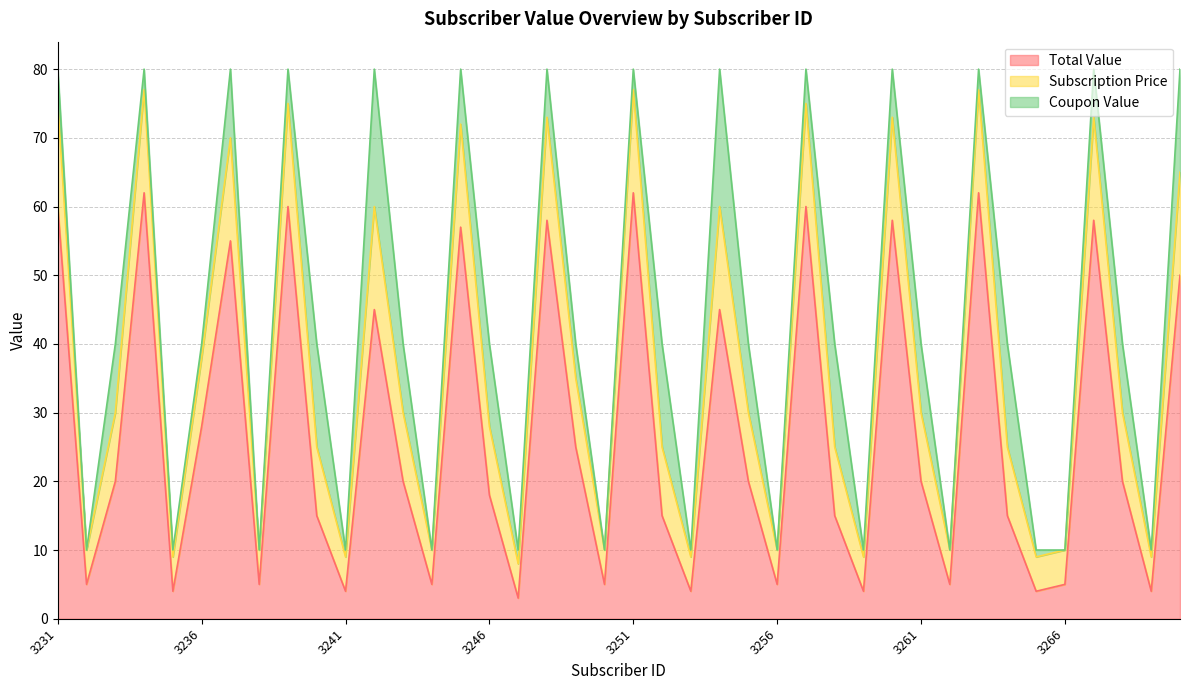

At how many categories does at least one series exceed 64?

14